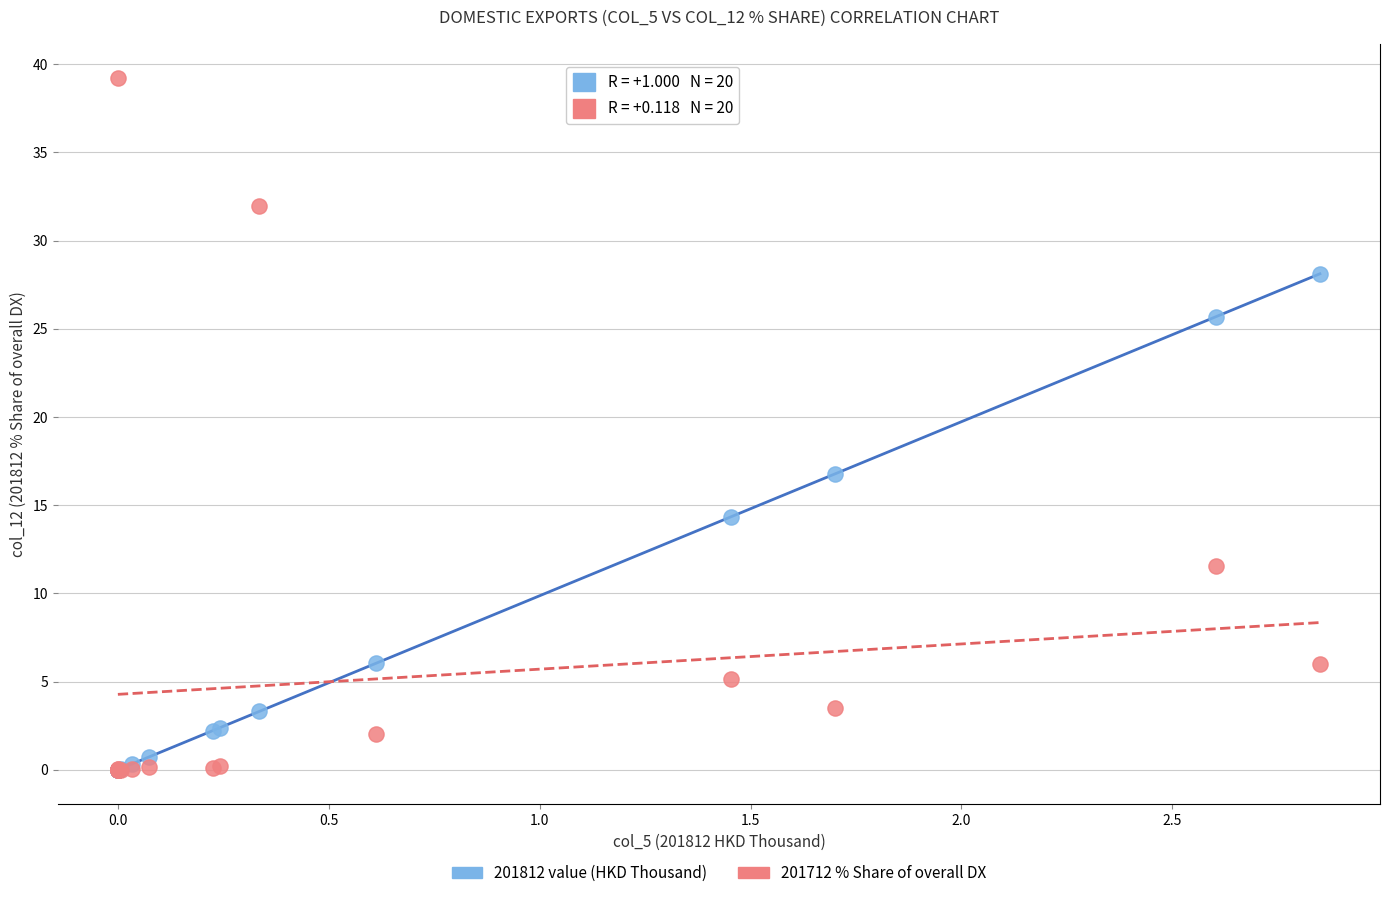

What are all the series names shown in the legend?

201812 value (HKD Thousand), 201712 % Share of overall DX